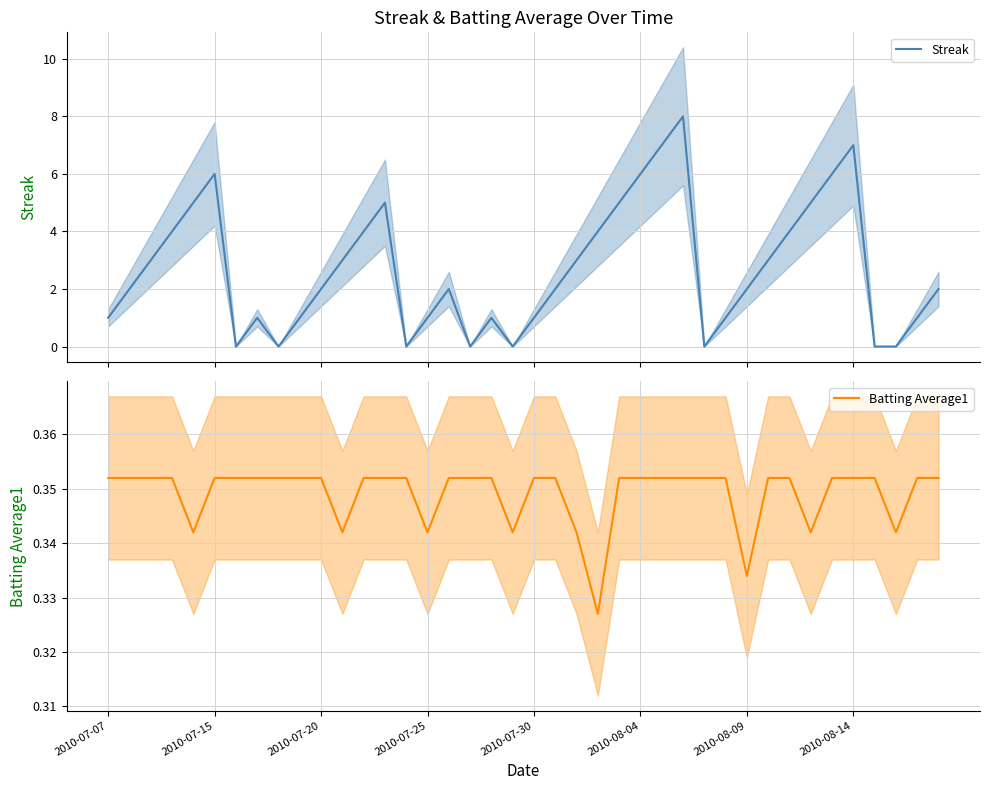

After their last crossing, which series has the higher values: Batting Average1 or Streak?

Streak